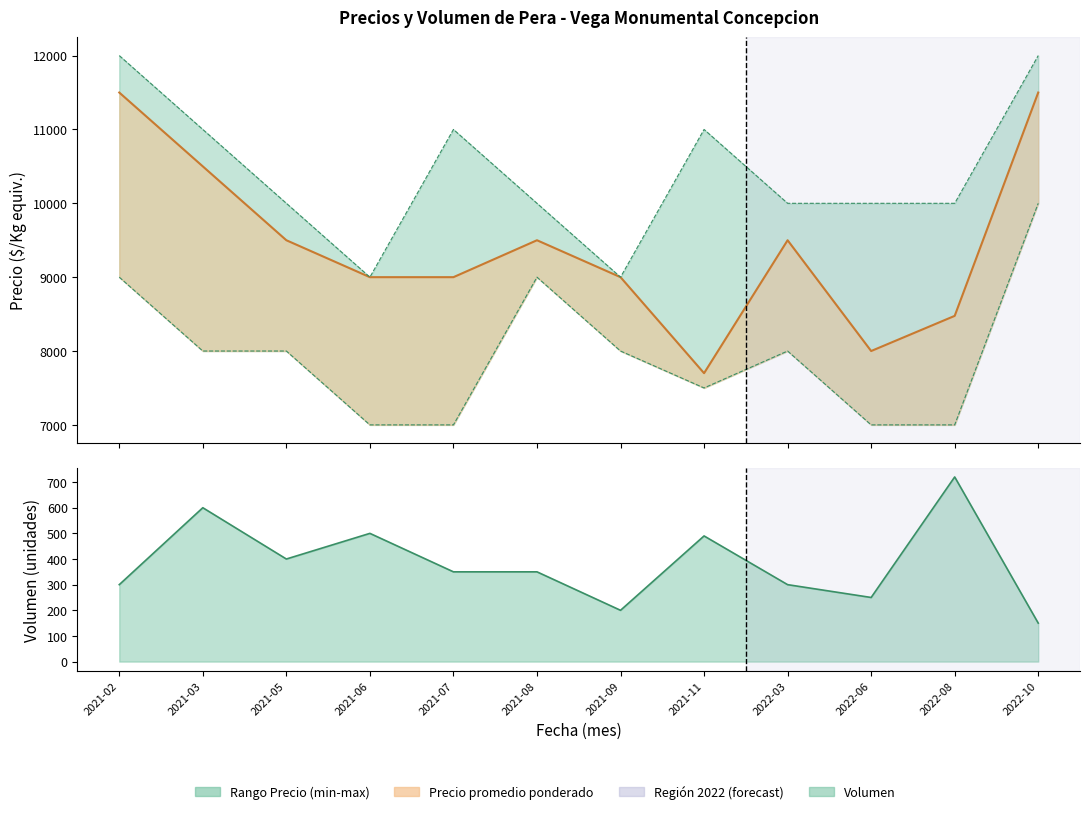

True or false: Precio maximo and Precio promedio ponderado intersect in this chart.

False